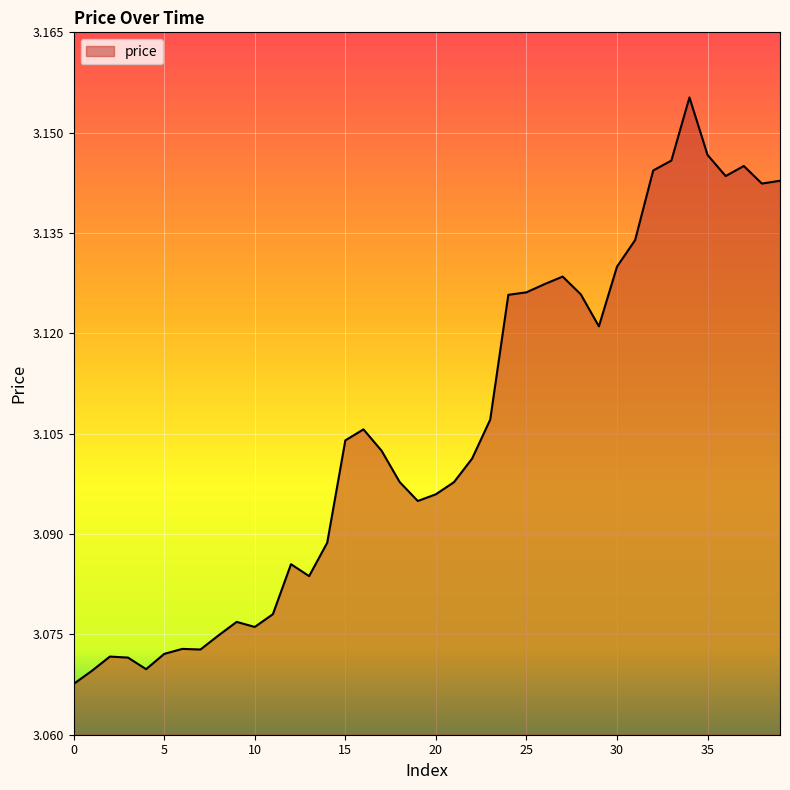

How many lines are shown in the chart?

1